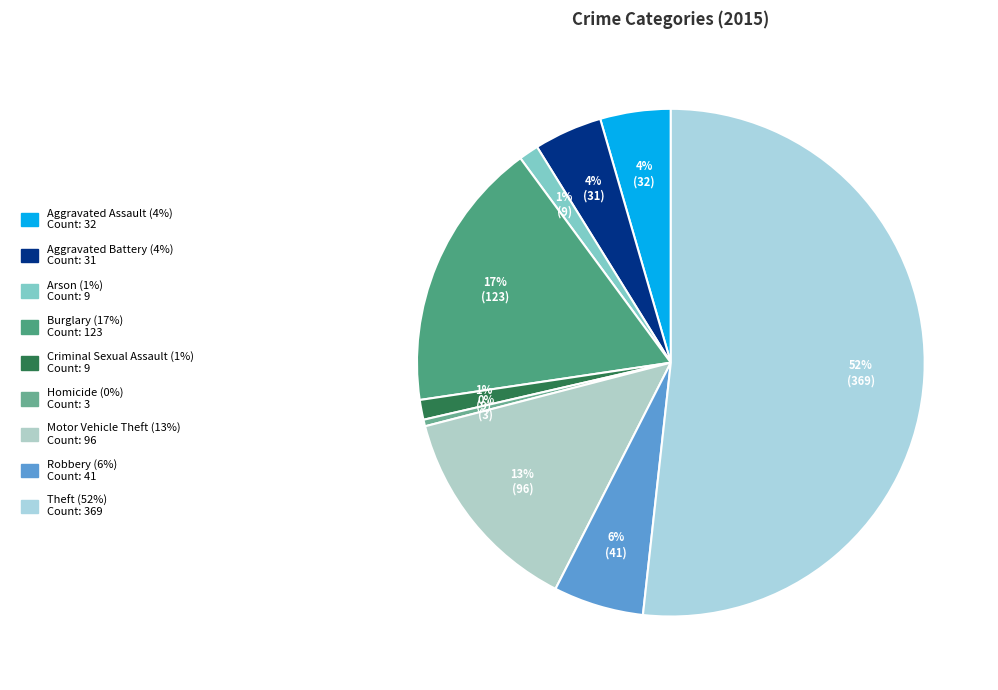

Between Motor Vehicle Theft and Aggravated Assault, which is larger?

Motor Vehicle Theft